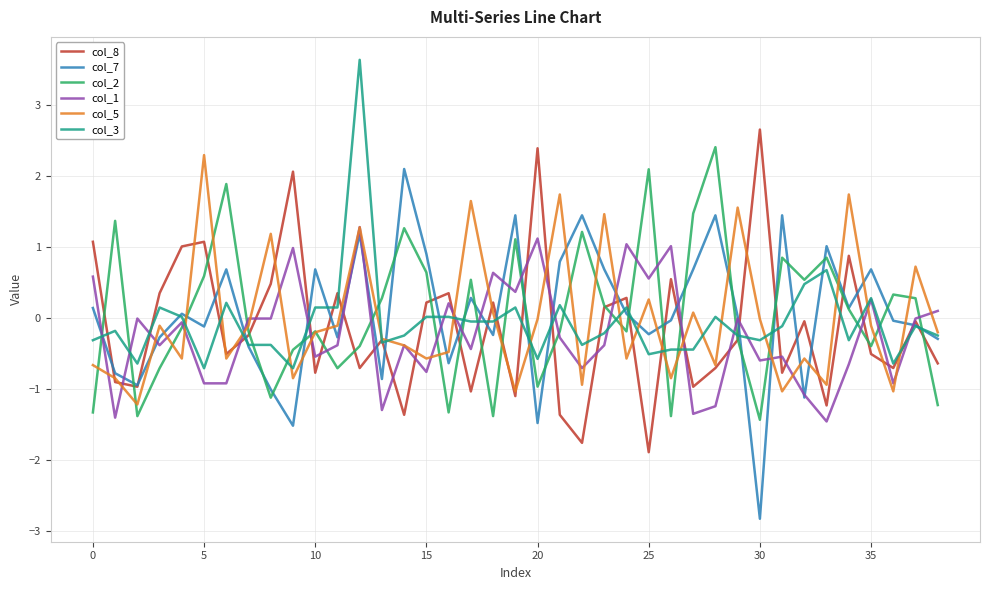

What is the maximum value for col_3?

3.6